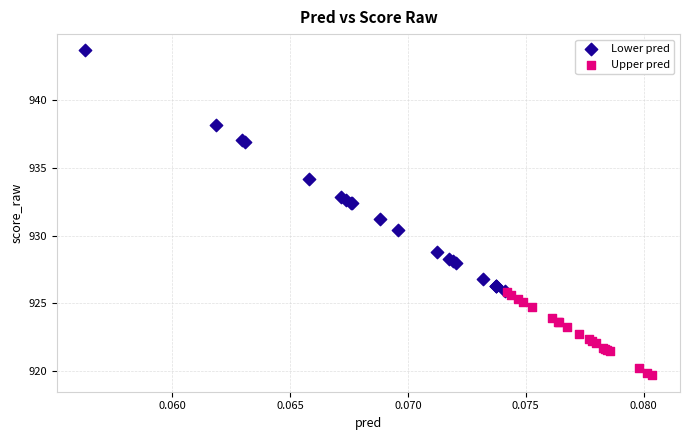

Which series has the widest spread of Y values?

Lower pred